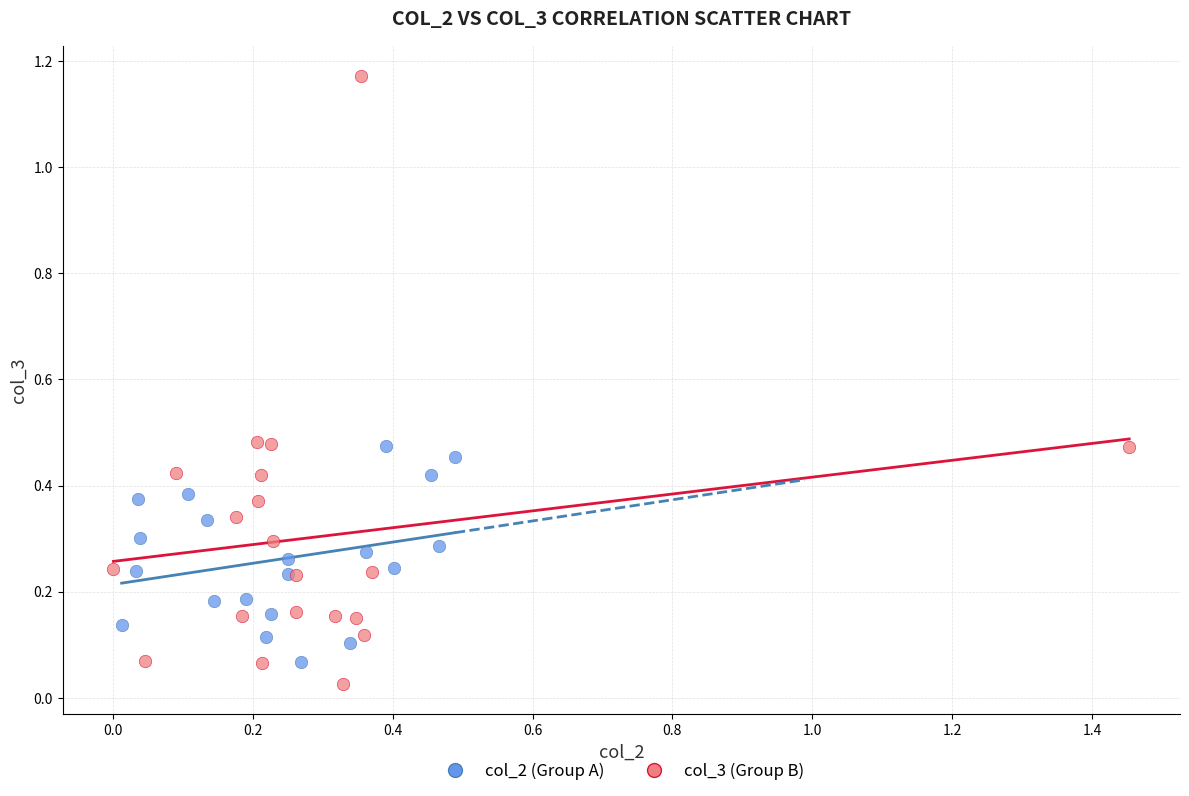

Which series has the widest spread of Y values?

col_3 (Group B)